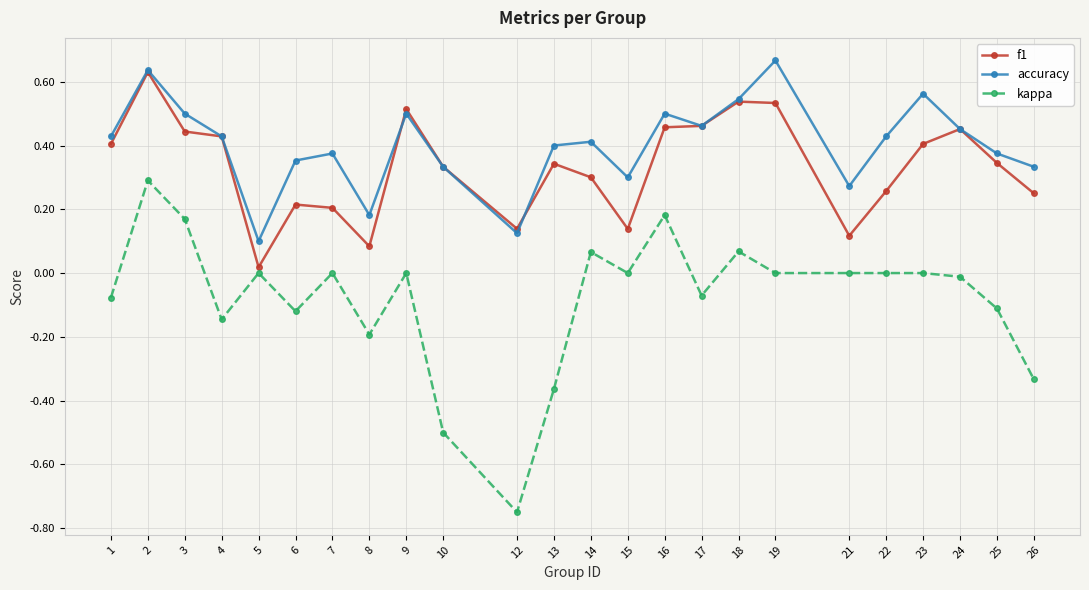

Count the number of categories in the chart.

24